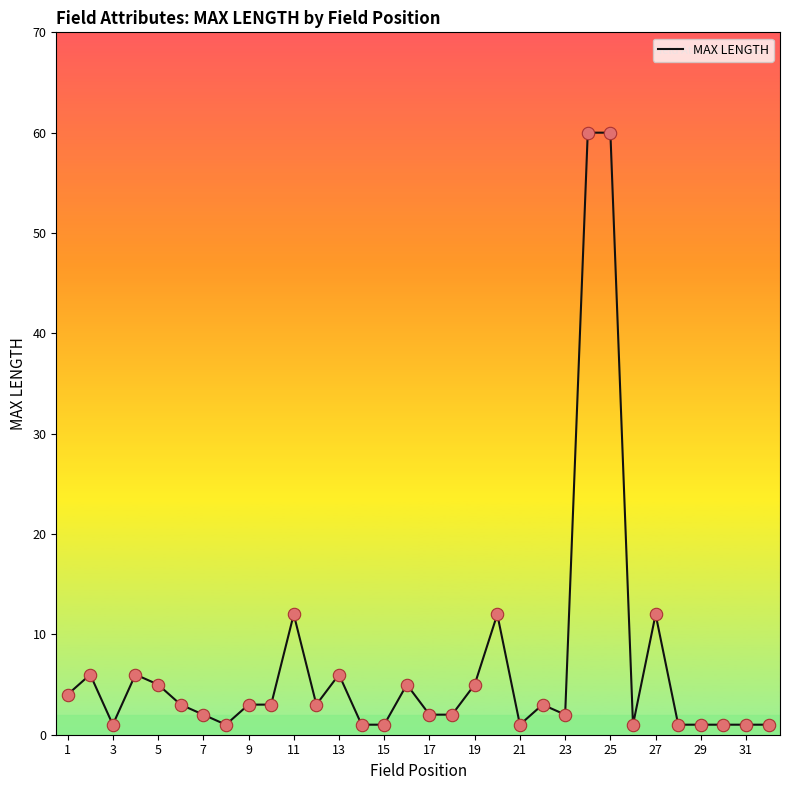

What is the difference between the maximum and minimum values?

59